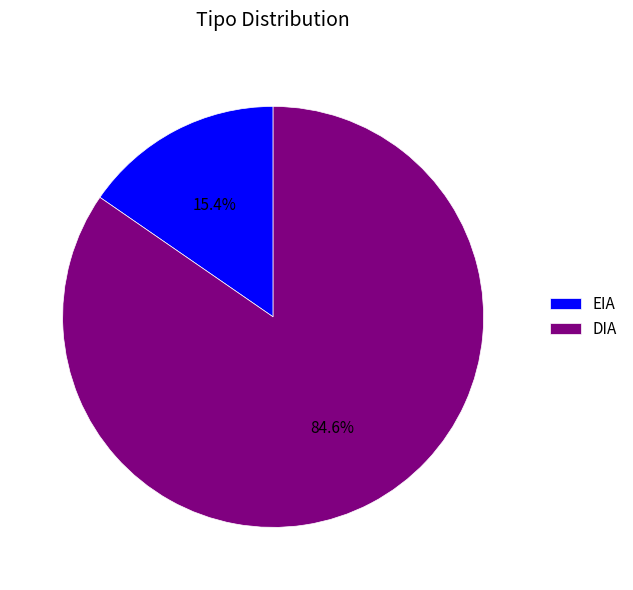

To the nearest percent, what is the combined percentage of EIA and DIA?

100%